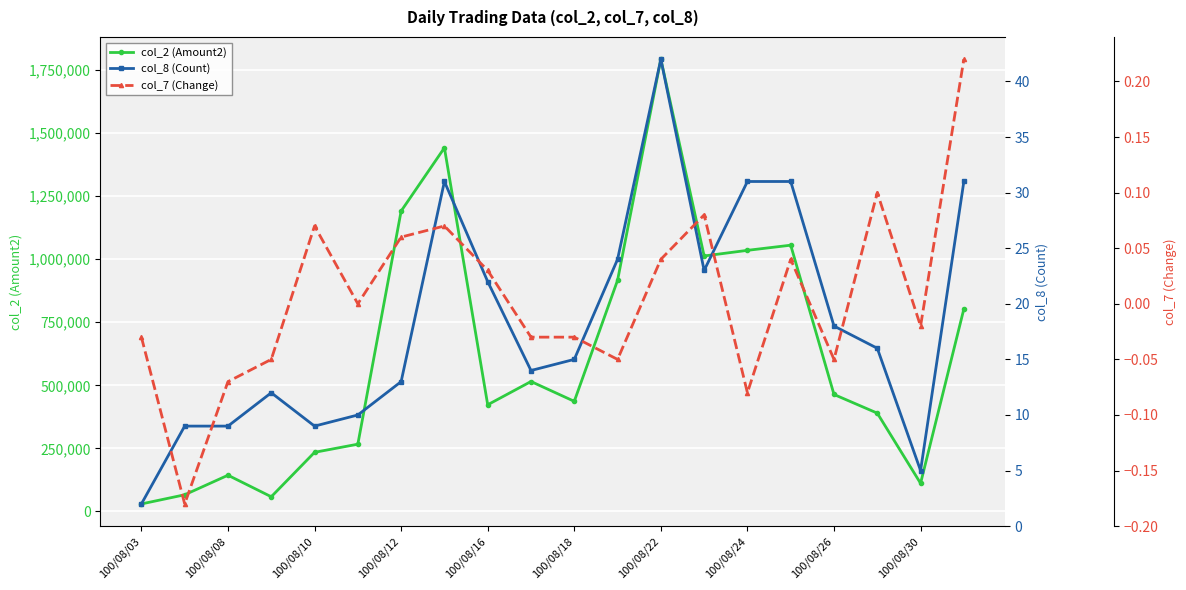

At which category does col_2 (Amount2) reach its first local peak?

100/08/08